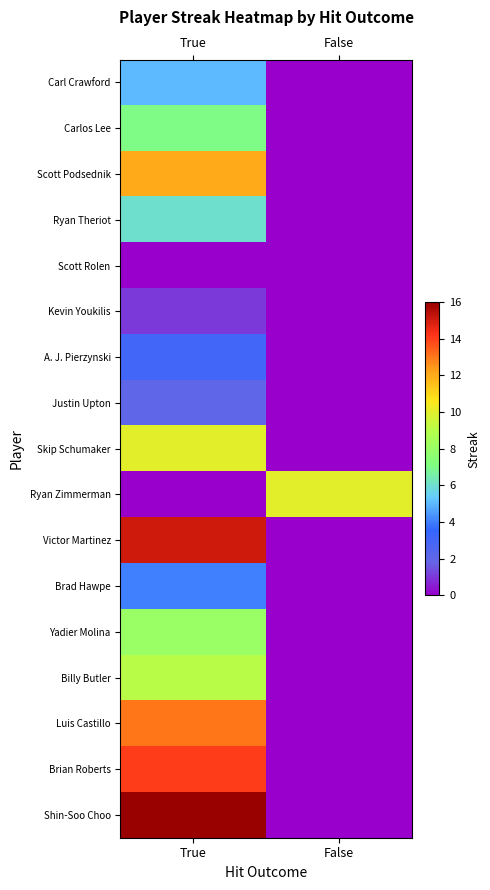

What is the total value across all series at True?

125